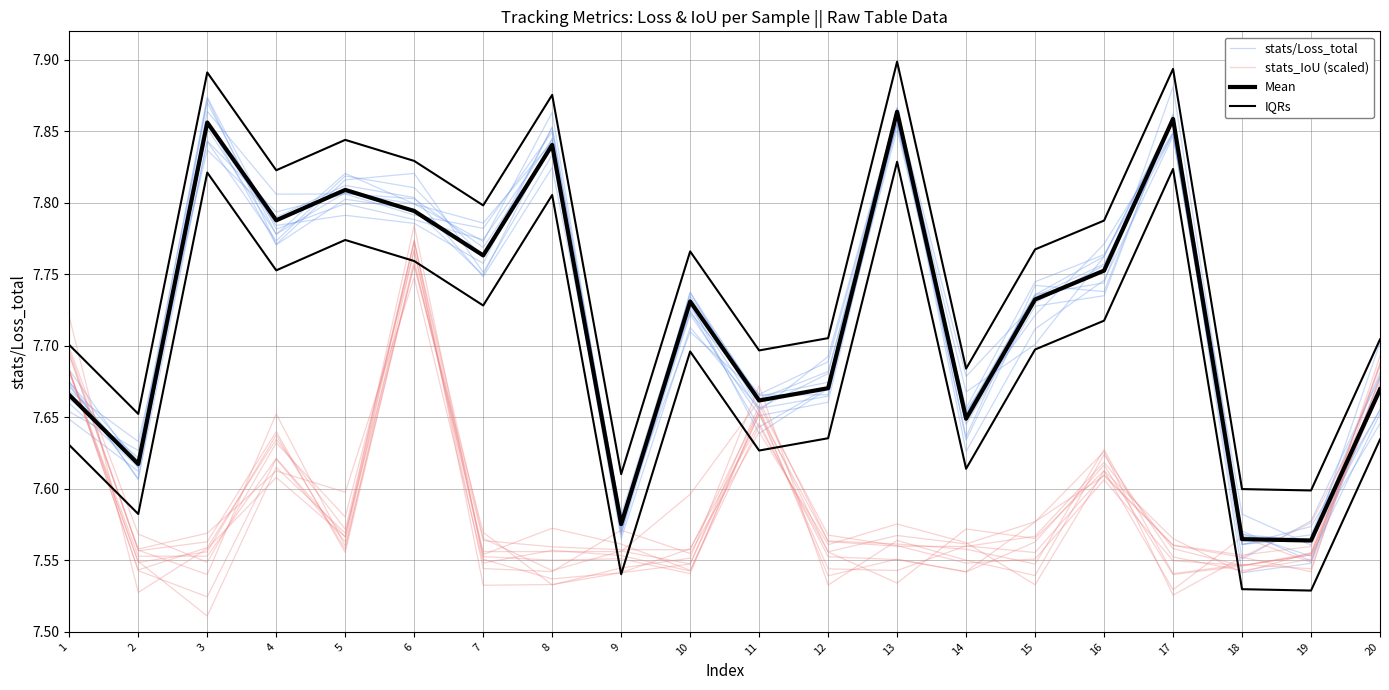

What are all the series names shown in the legend?

stats/Loss_total, stats_IoU (scaled), Mean, IQRs